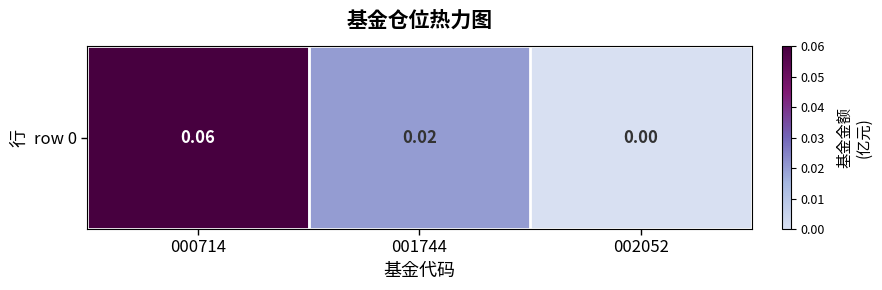

How many positive values are there?

2